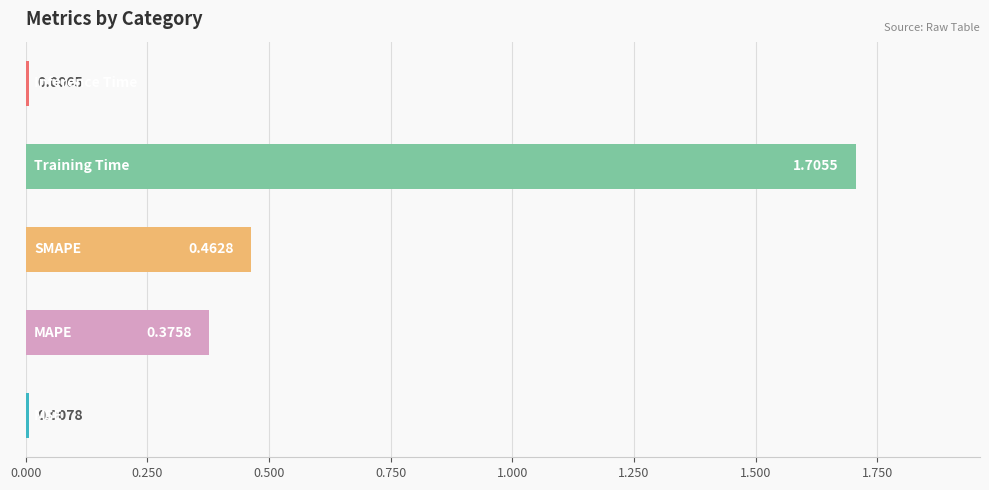

What is the difference between the maximum and second lowest values?

1.7